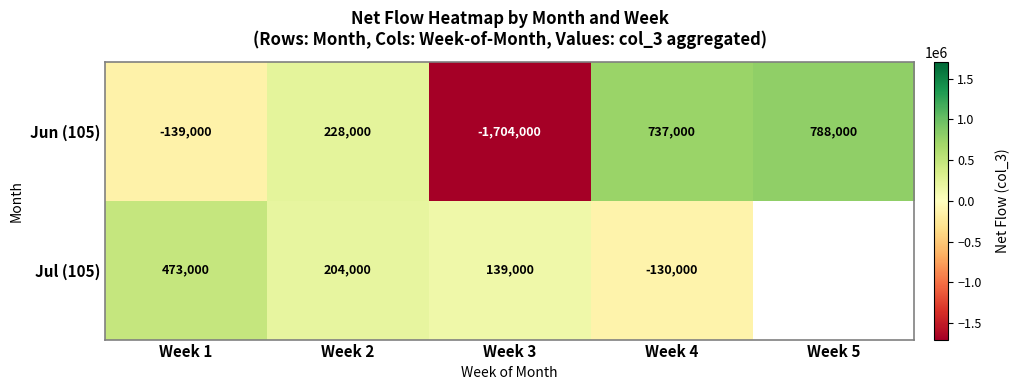

Which category has the highest value across all series?

Week 5